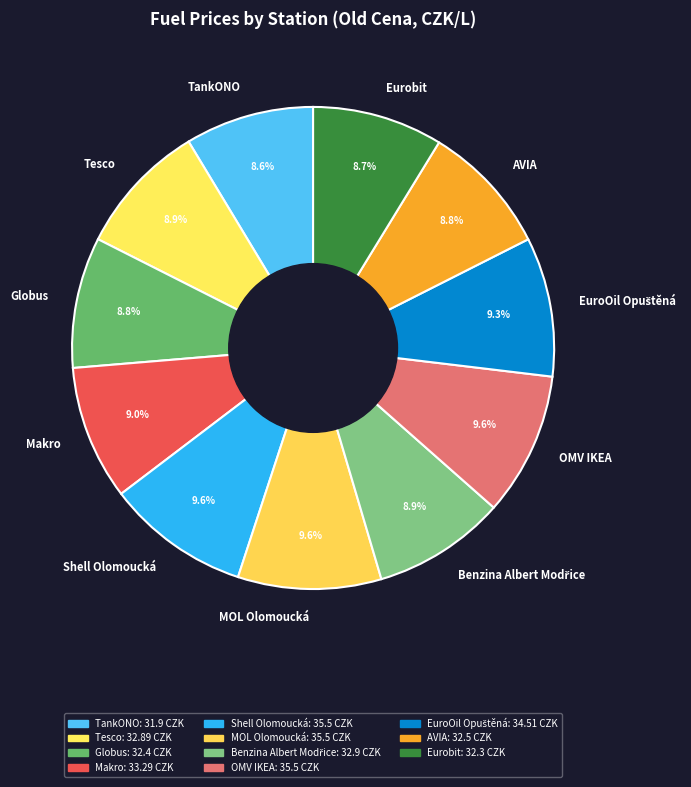

Between Shell Olomoucká and Makro, which is larger?

Shell Olomoucká